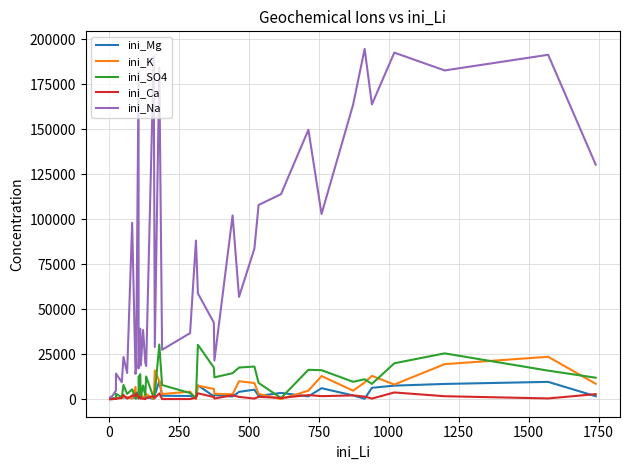

True or false: ini_Mg has more than 1 points higher than both neighbors.

True